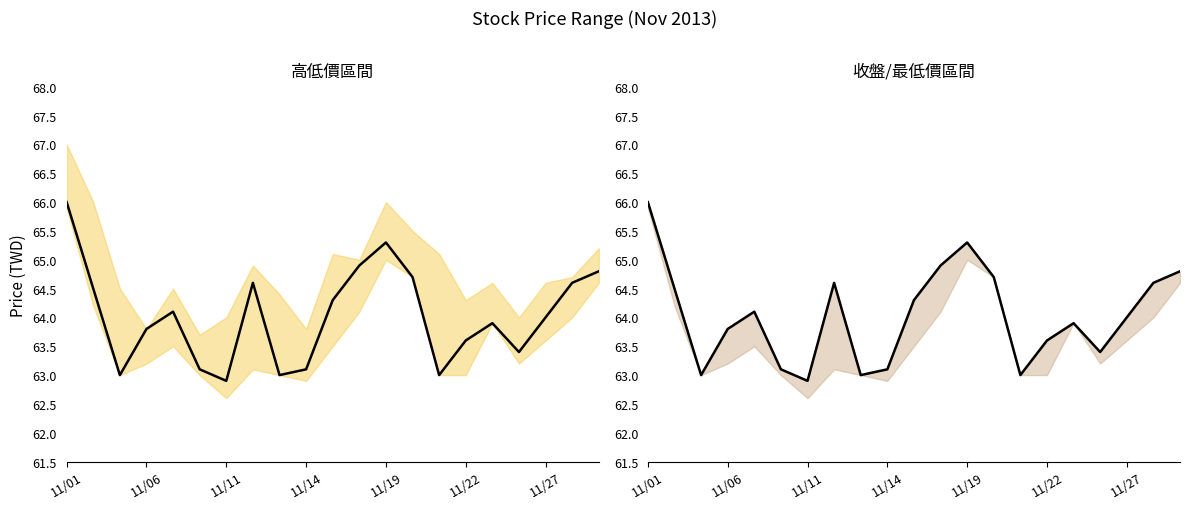

The value at 8 is 34.0. True or false?

False